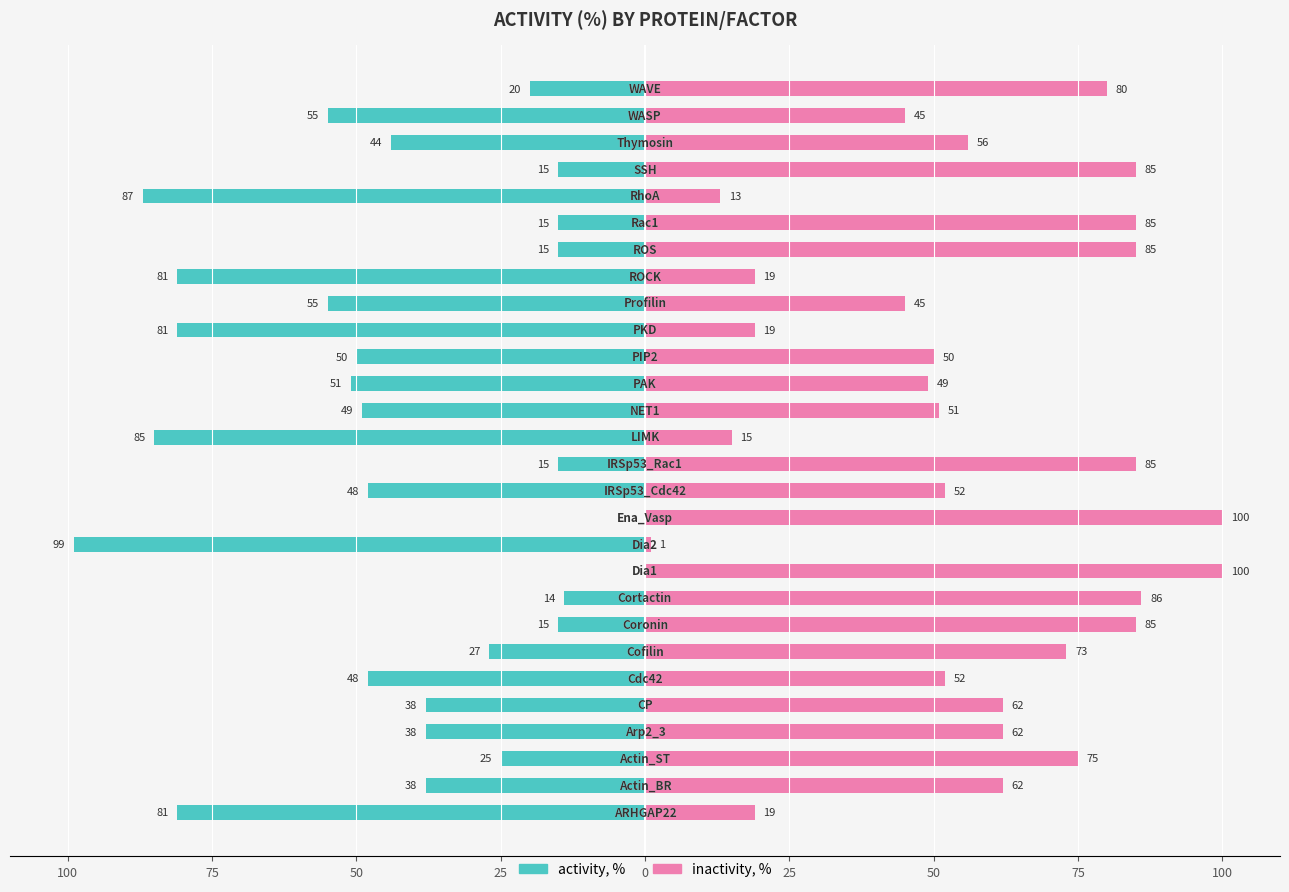

What are all the series names shown in the legend?

activity, %, inactivity, %